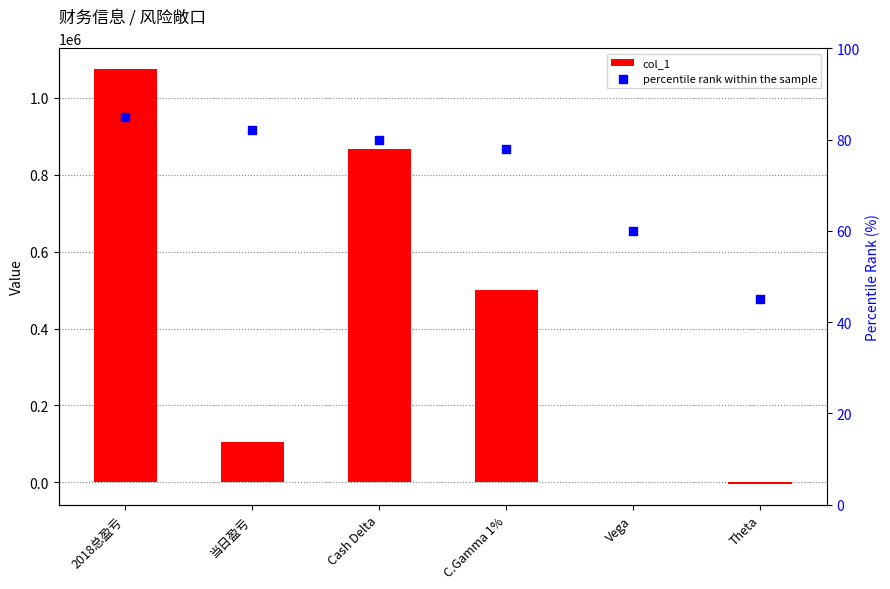

Which series reaches the minimum Y coordinate?

col_1